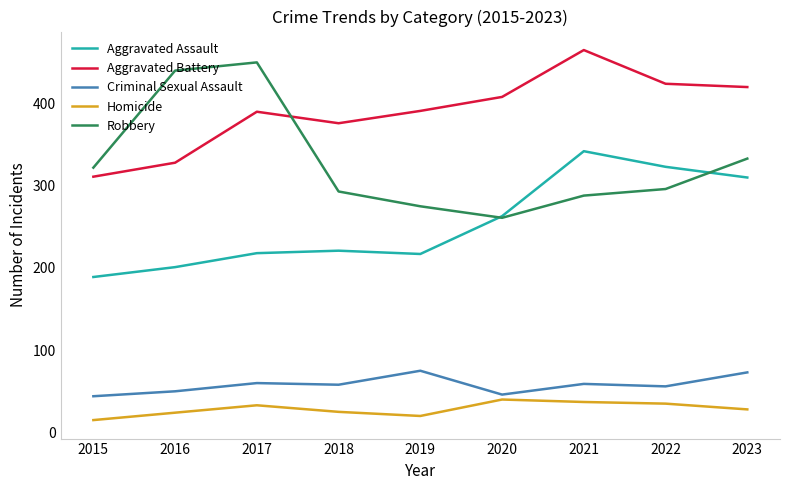

What is the difference between the second highest and second lowest values in the Aggravated Assault series?

122